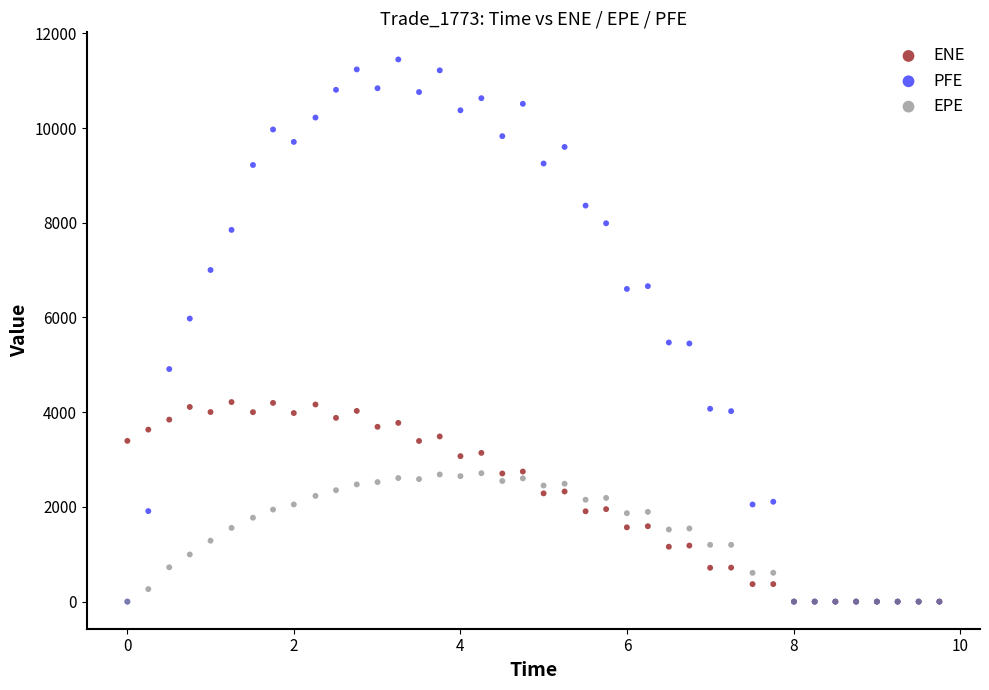

What are all the series names shown in the legend?

ENE, PFE, EPE